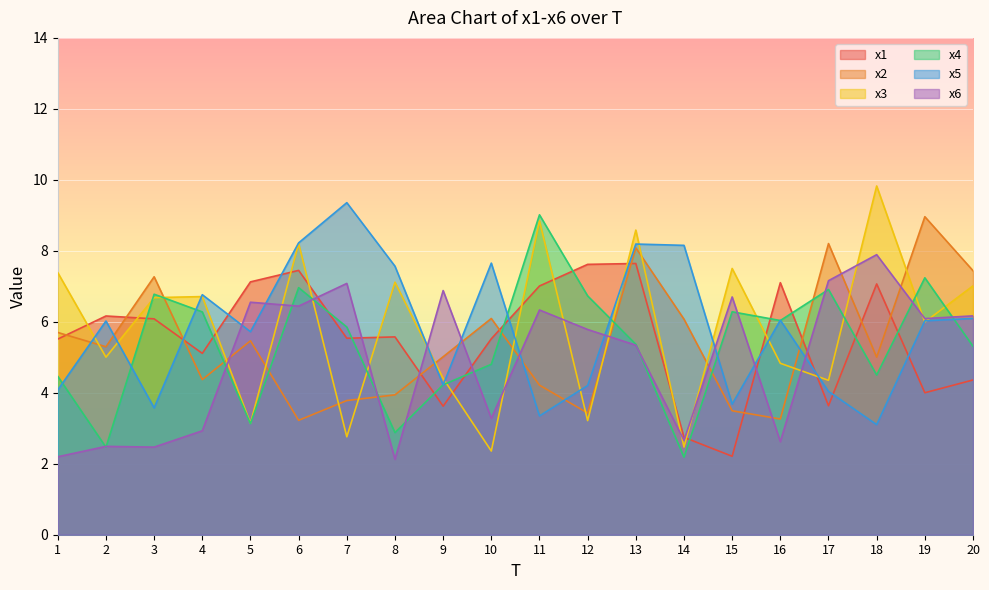

How many times do x2 and x6 cross each other?

10